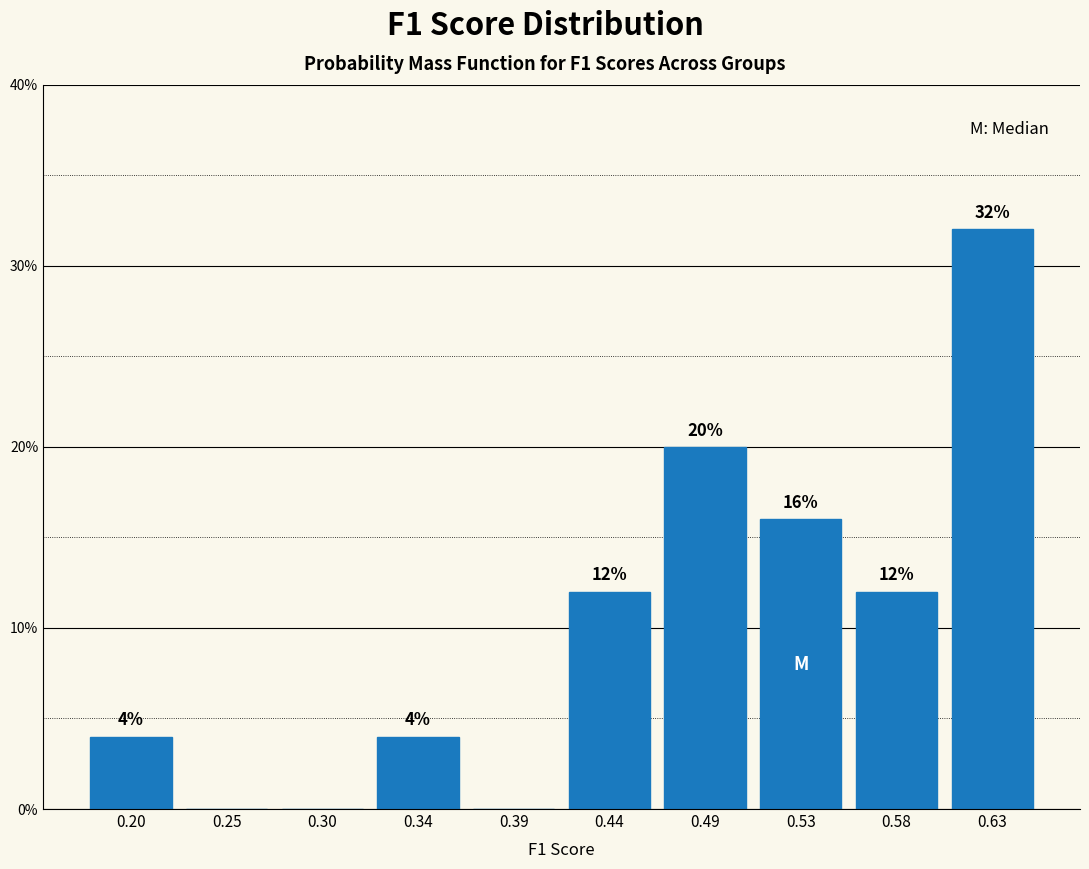

Over which range of the x-axis is the bar tallest?

0.605 to 0.650